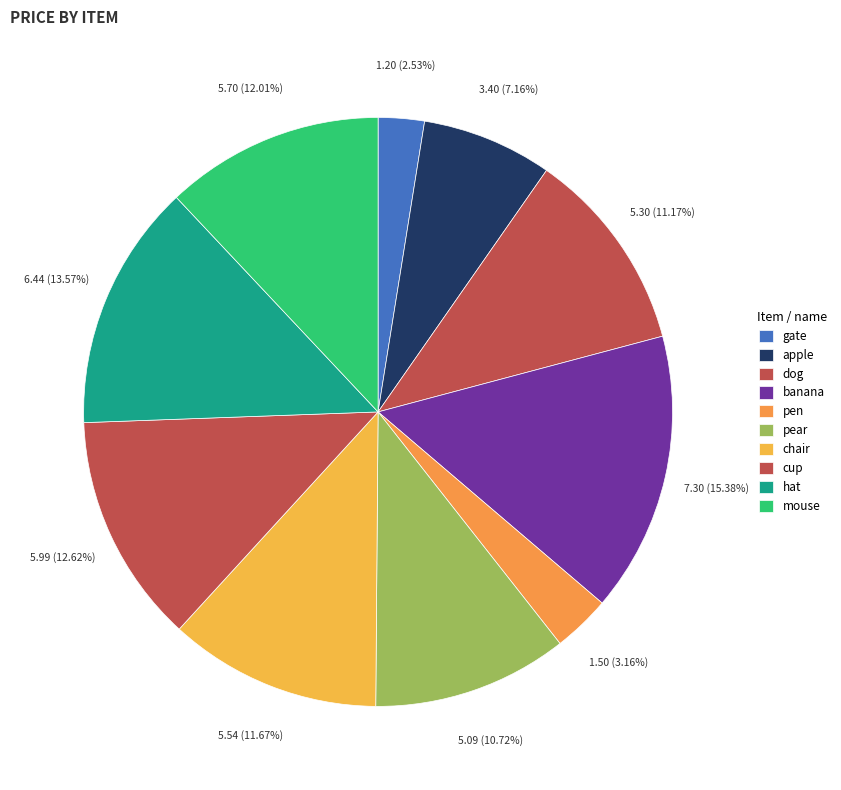

To the nearest percent, what is the combined percentage of gate and apple?

10%